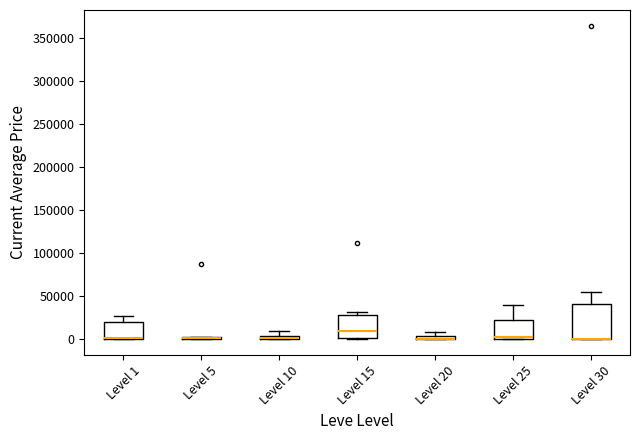

Comparing the boxes themselves (not the whiskers), which one is the tallest?

Level 30